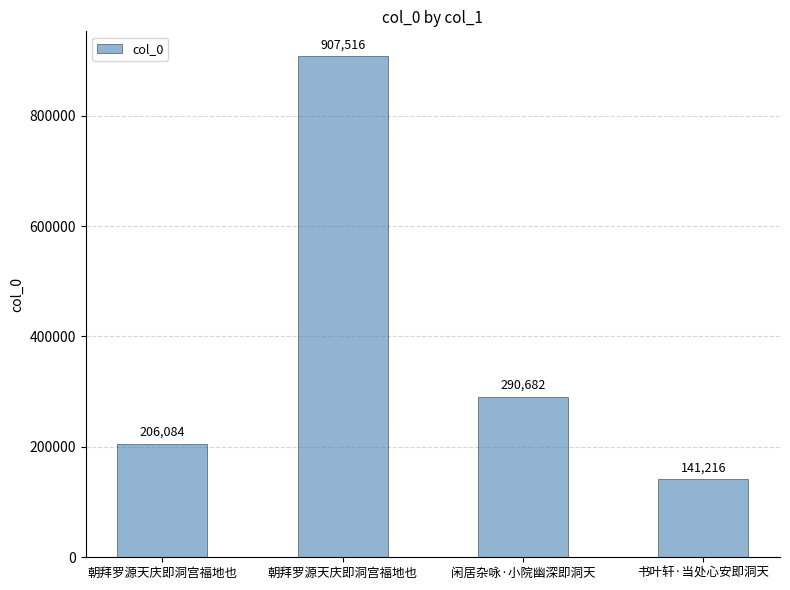

Reading right to left, transcribe all the data shown in this chart.

141216	290682	907516	206084